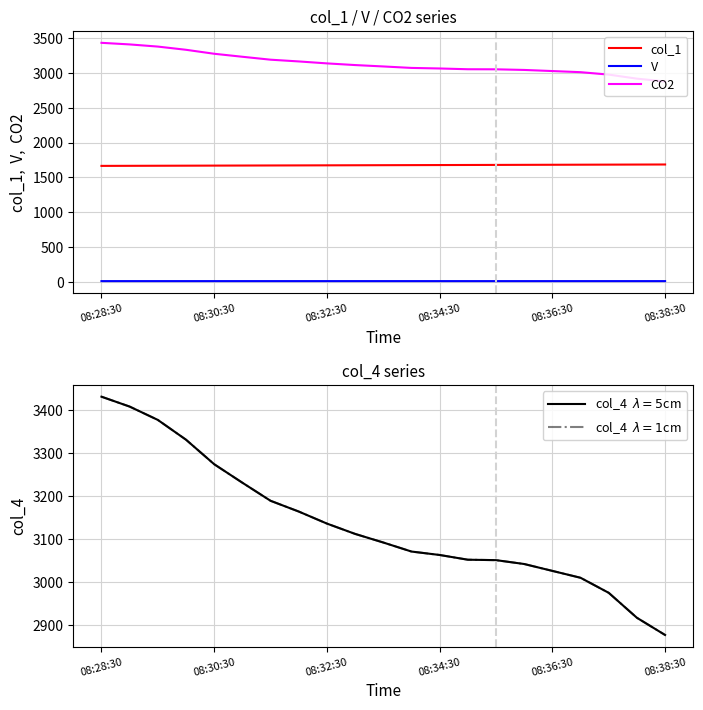

How many series are shown in this chart?

5